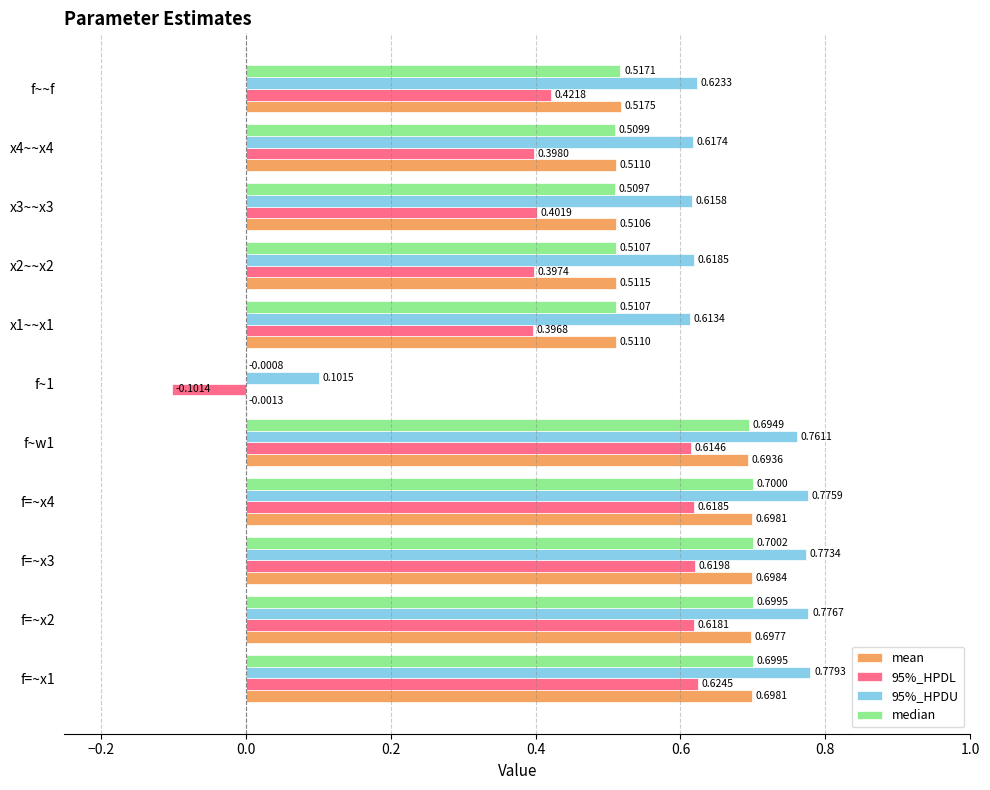

Is the value of 95%_HPDU at x1~~x1 greater than the value of 95%_HPDL at f~1?

Yes